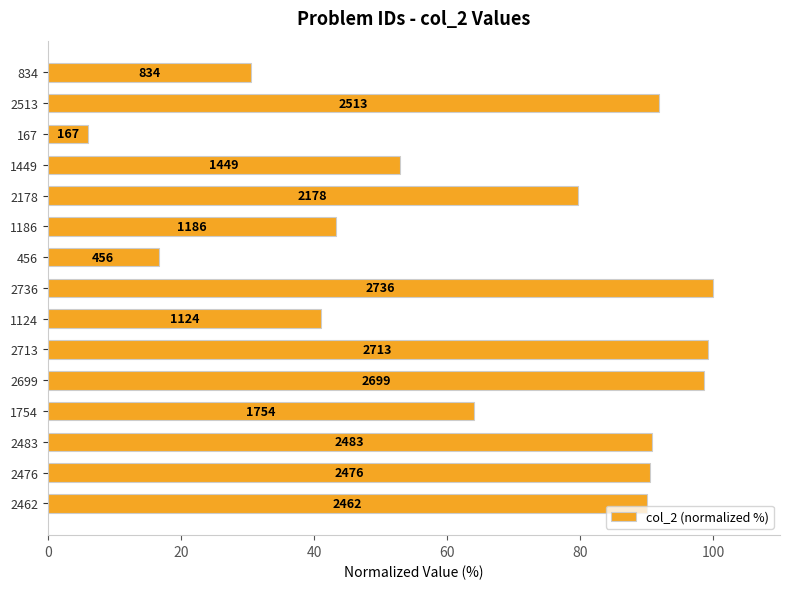

What is the sum of all values?

995.2